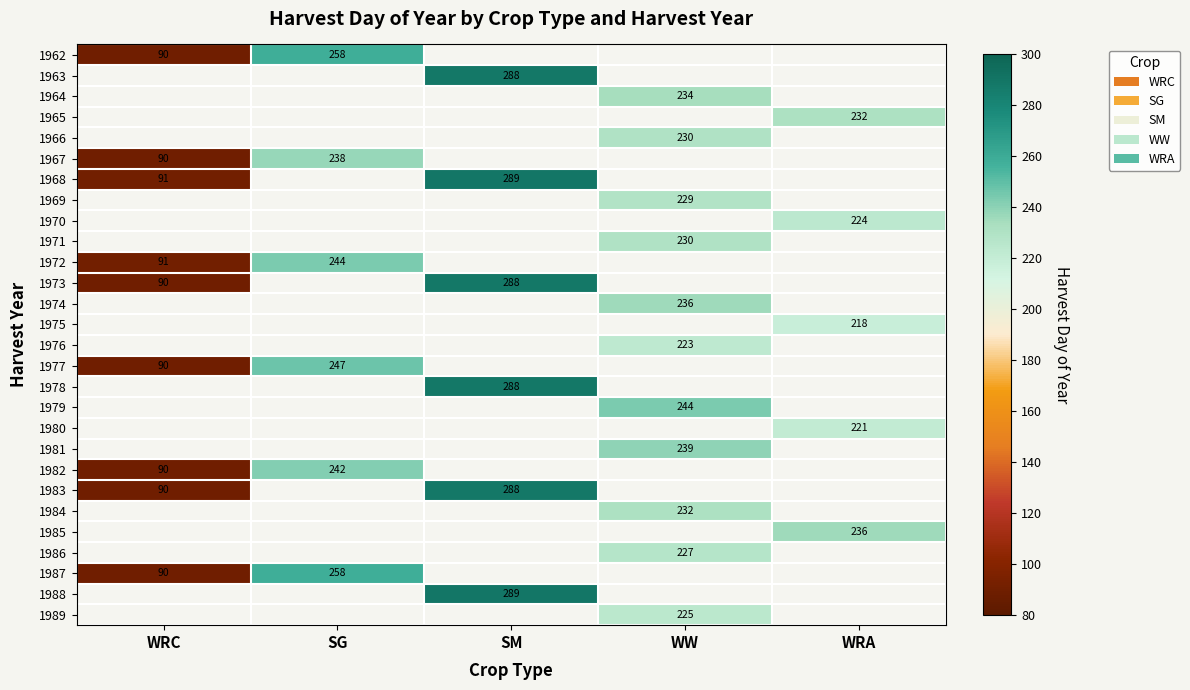

What is the difference between the highest and lowest values at SG?

20.0